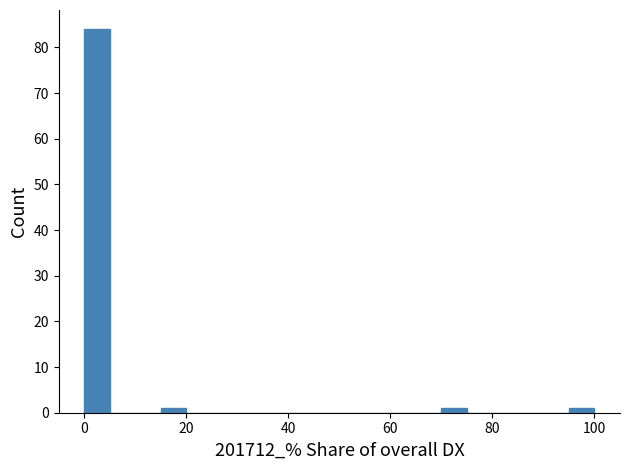

Around what value on the x-axis is the tallest bar? Give the approximate position of its centre, as read against the axis.

2